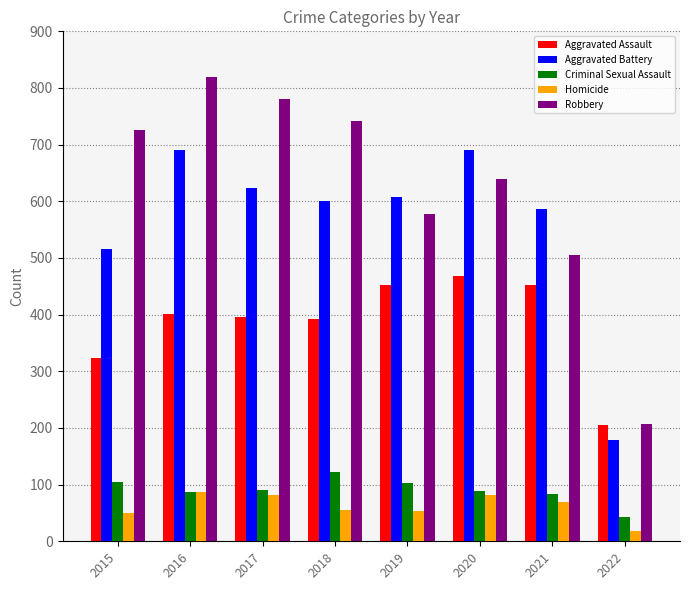

What is the total value across all series at 2019?

1792